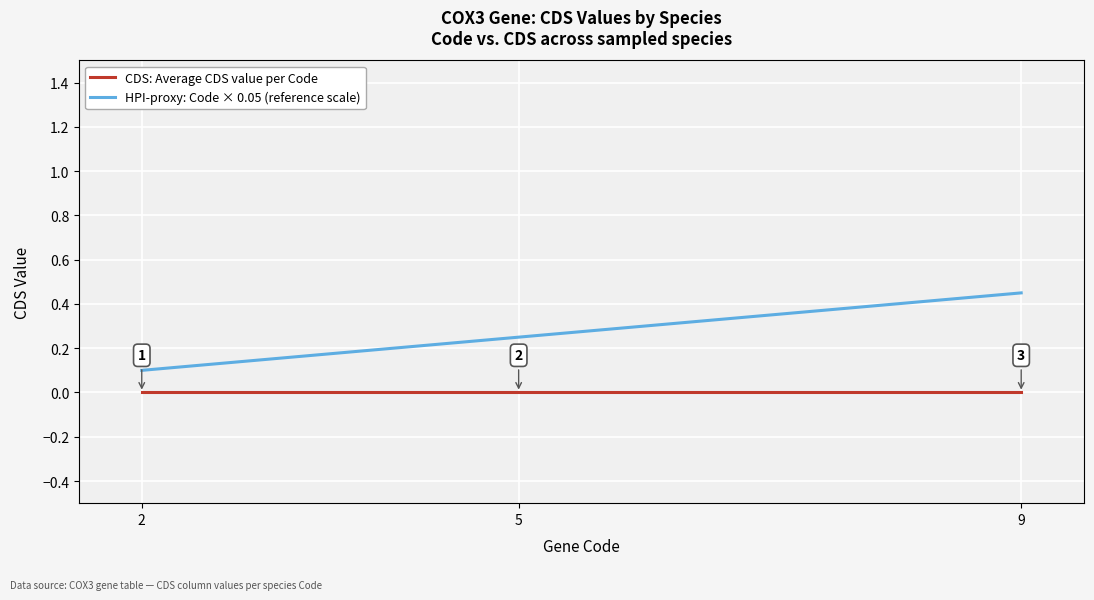

How many categories are shown in the chart?

3